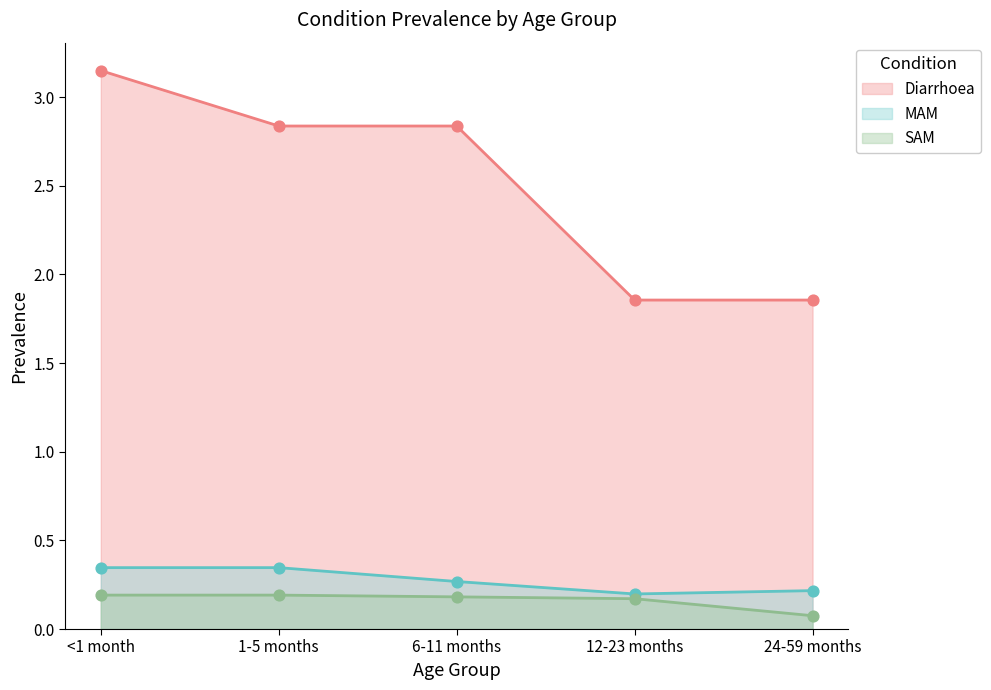

What is the total value across all series at 6-11 months?

3.3